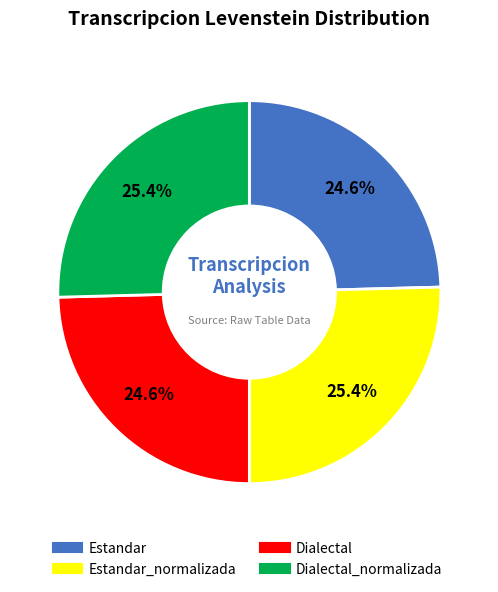

How many segments does this pie chart have?

4